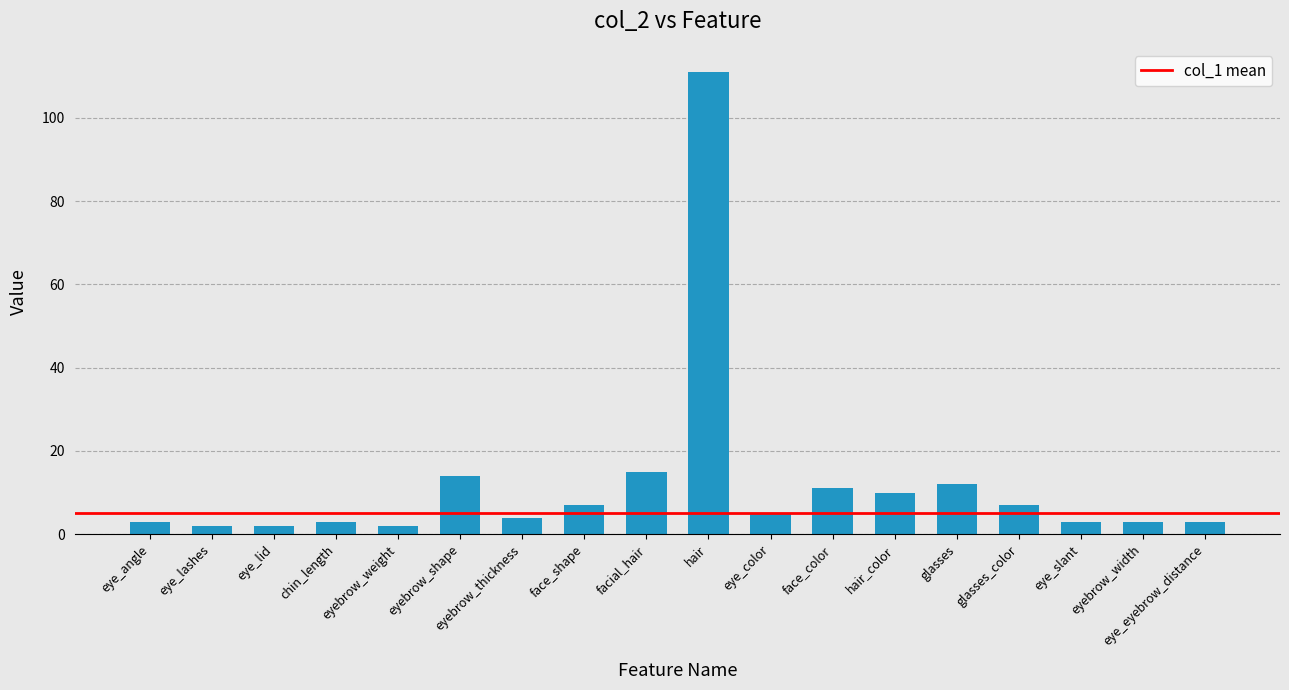

Where does the data first go above 5?

eyebrow_shape